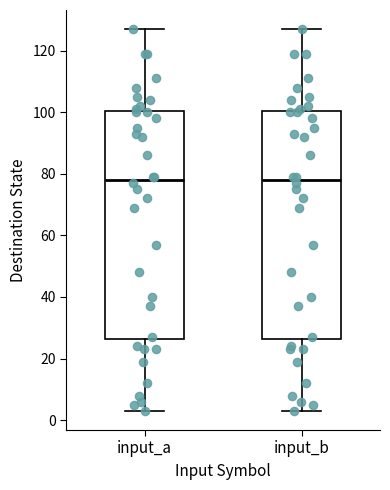

Where does the upper whisker of the box for input_b end on the y-axis? The values are not printed on the chart, so give them approximately, as read against the axis.

128